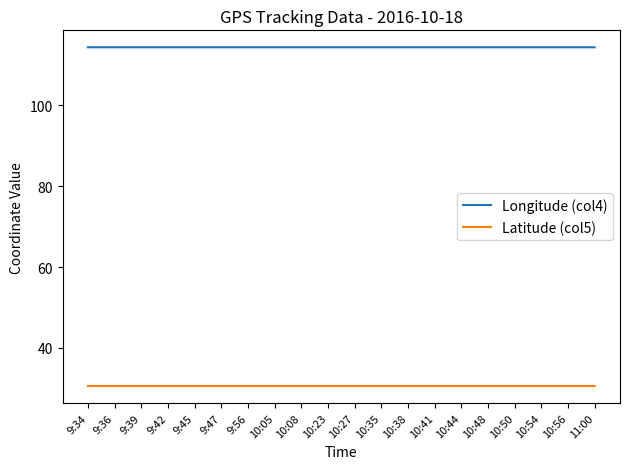

The Latitude (col5) series shows 30.6 at 10:50. True or false?

True